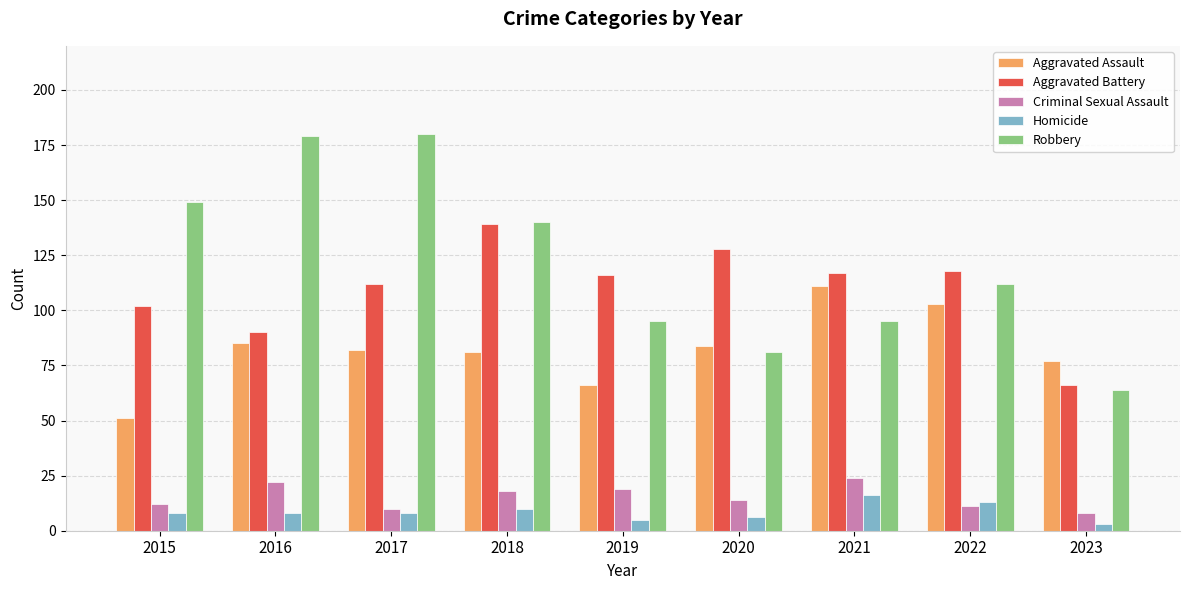

What are all the series names shown in the legend?

Aggravated Assault, Aggravated Battery, Criminal Sexual Assault, Homicide, Robbery